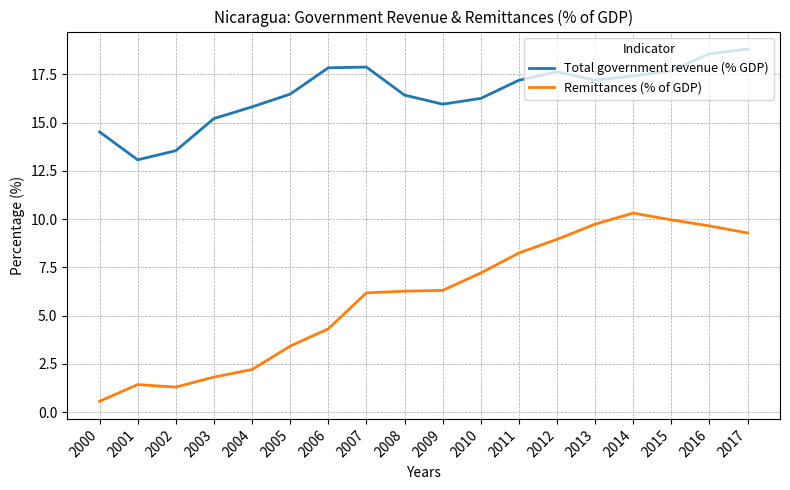

What is the difference between the maximum and minimum values in the Remittances (% of GDP) series?

9.8